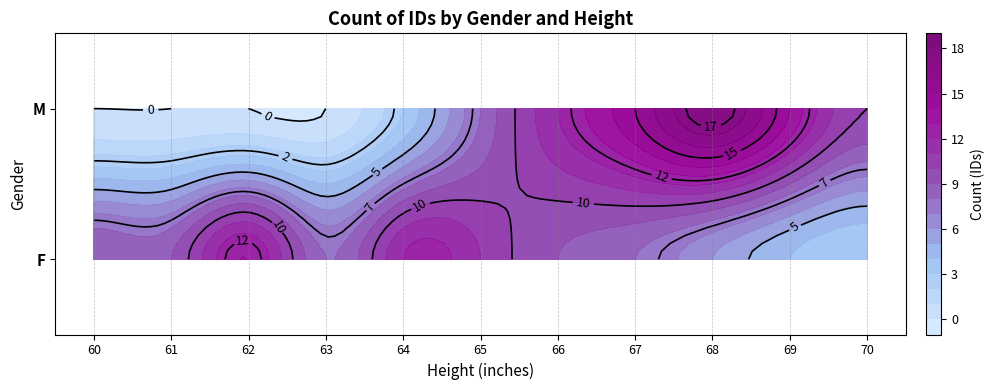

At how many categories does at least one series exceed 1?

11